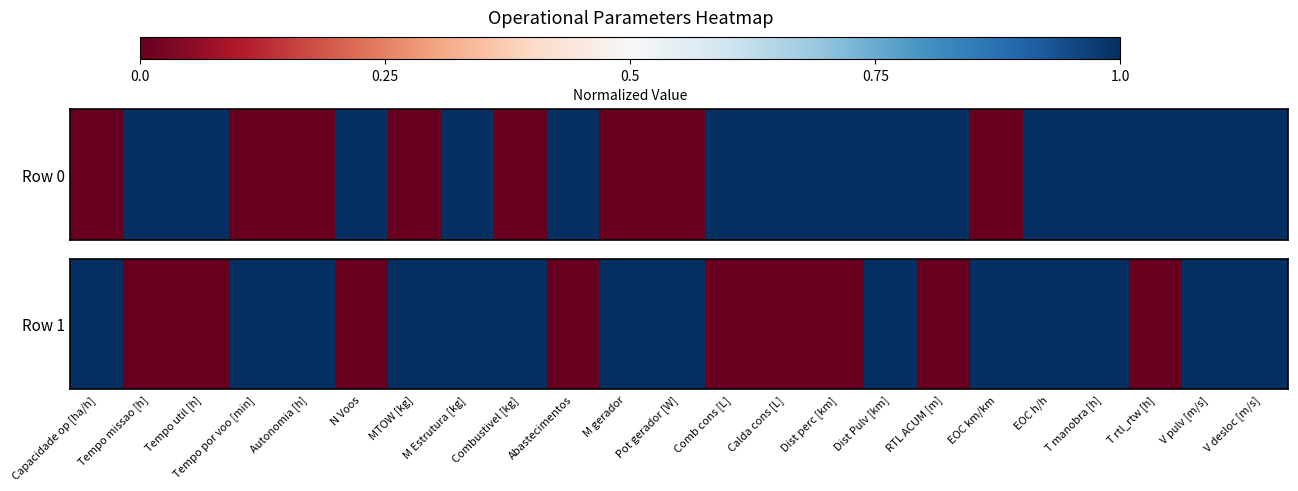

How many values are below 1?

9